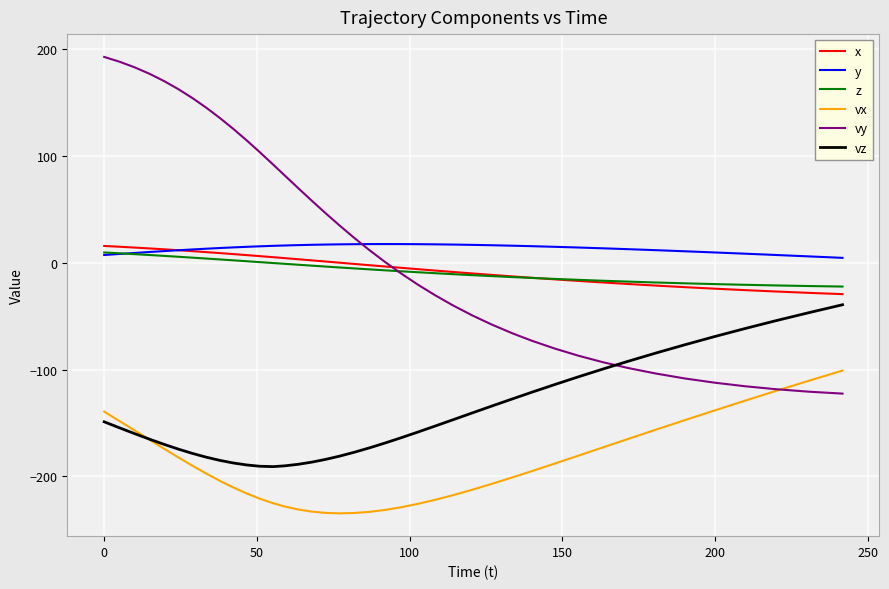

Which series has the widest spread of values?

vy